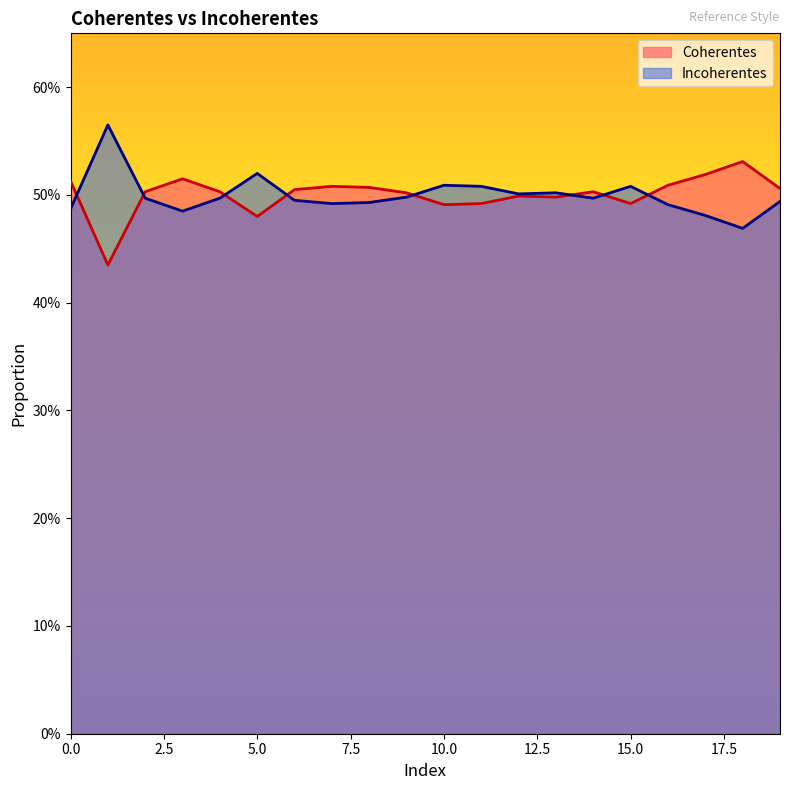

At which category does Coherentes reach its first local valley?

1